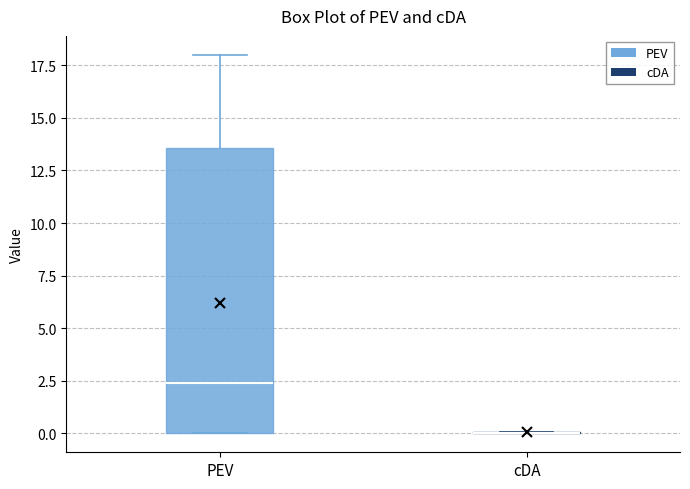

Where is the lower edge of the box for PEV on the y-axis? The values are not printed on the chart, so give them approximately, as read against the axis.

0.0